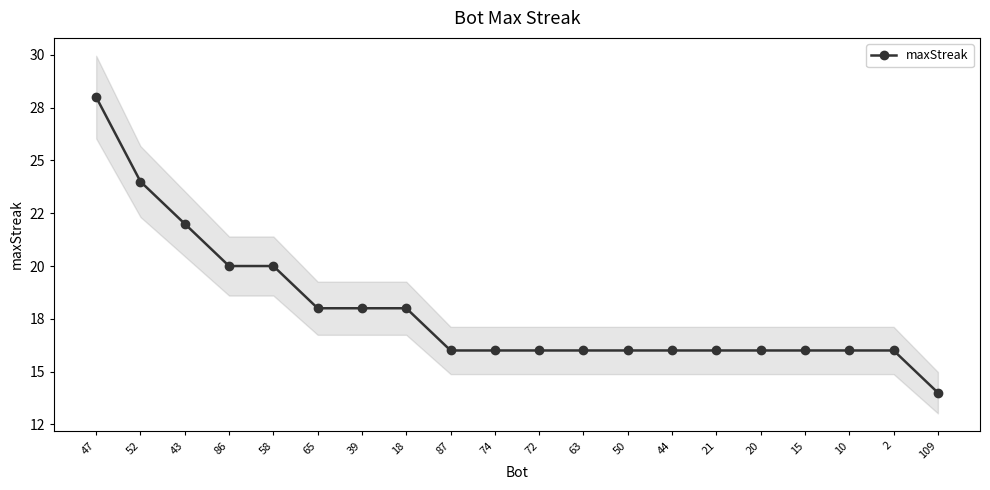

Rank the categories by value from highest to lowest.

47, 52, 43, 86, 58, 65, 39, 18, 87, 74, 72, 63, 50, 44, 21, 20, 15, 10, 2, 109